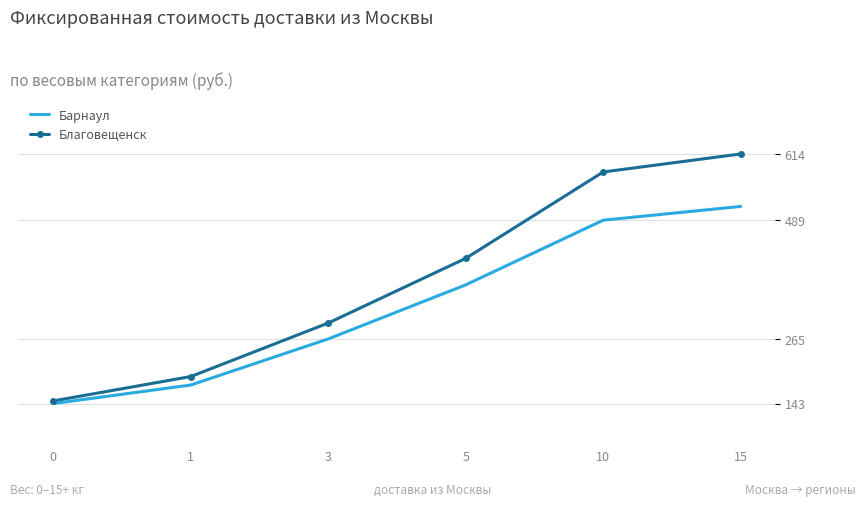

The value of Барнаул at 0 is 223. True or false?

False